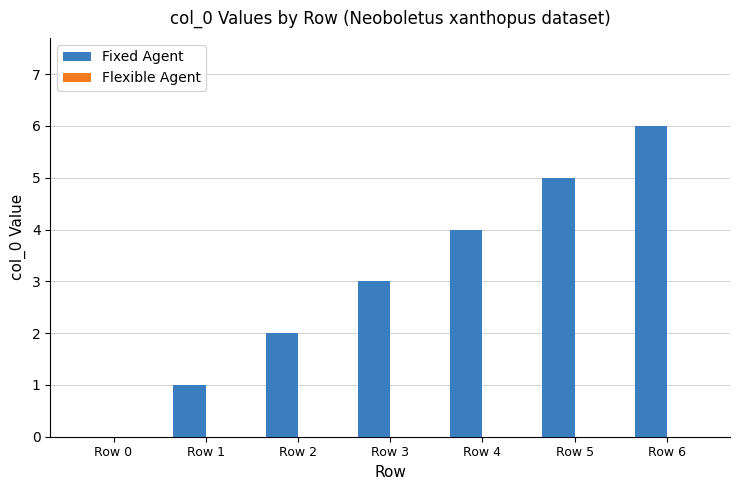

The value at Row 6 is 6. True or false?

True